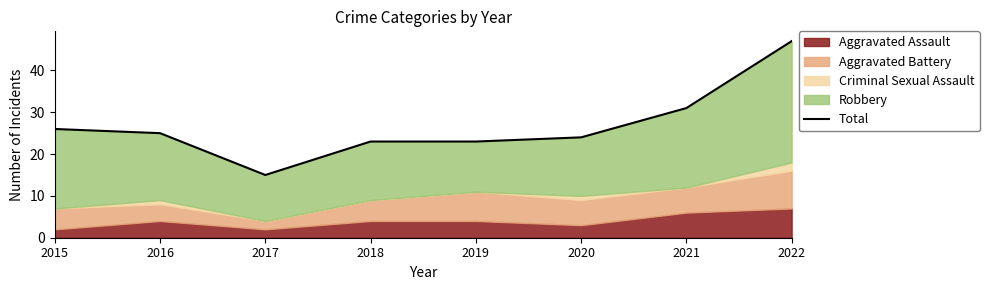

At which category does the chart reach its peak across all series?

2022